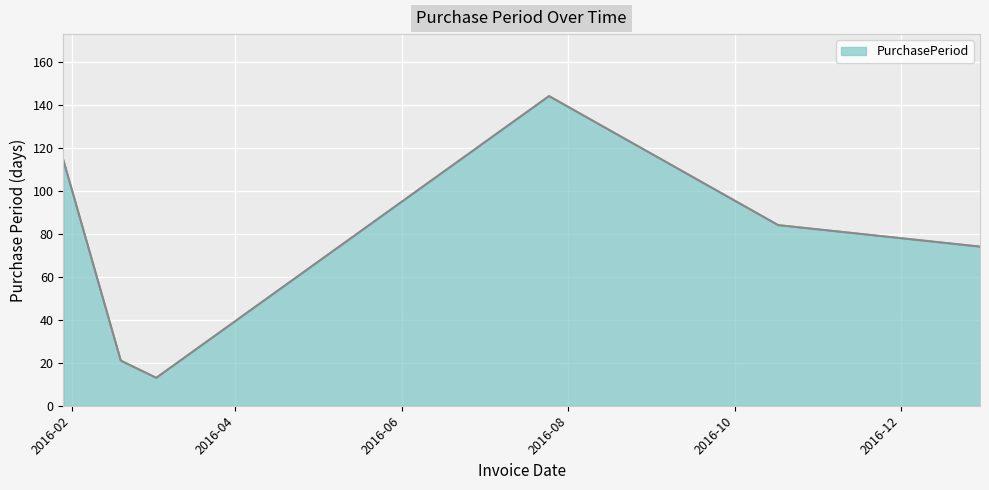

How many interior local valleys (lower than both neighbors) does the data have?

1